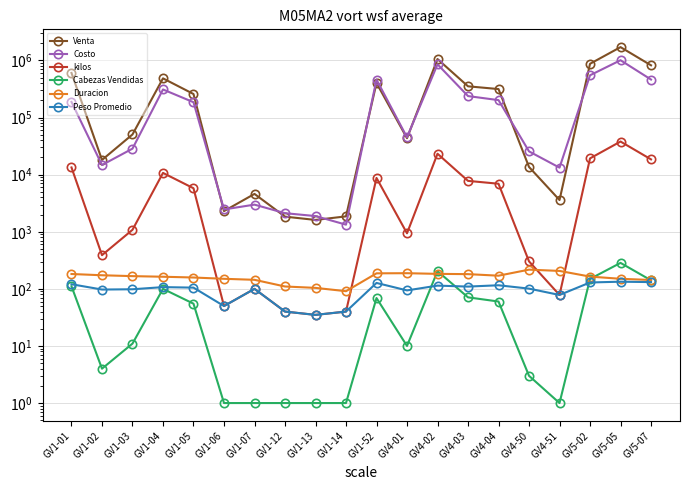

What is the label of the 20th point from the right?

GV1-01